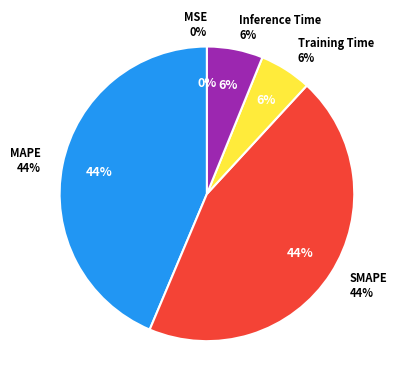

What is the total percentage of MAPE and Training Time?

49.4%